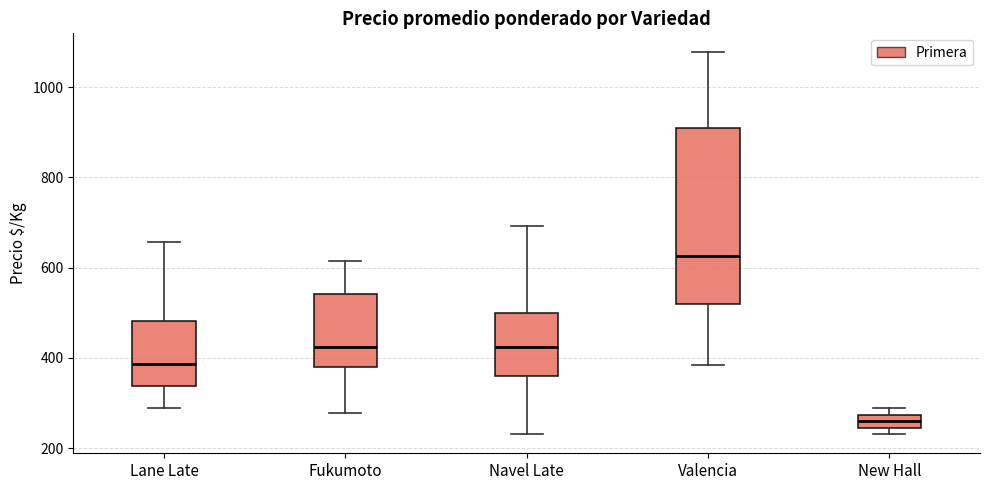

Where does the median line of the box for New Hall sit on the y-axis? The values are not printed on the chart, so give them approximately, as read against the axis.

260